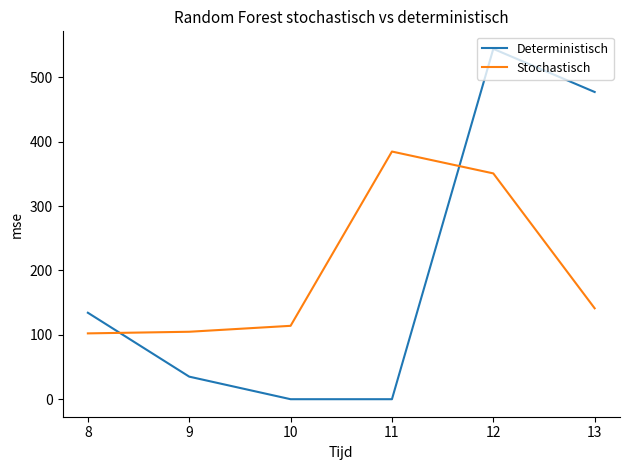

At how many categories does at least one series exceed 11?

6